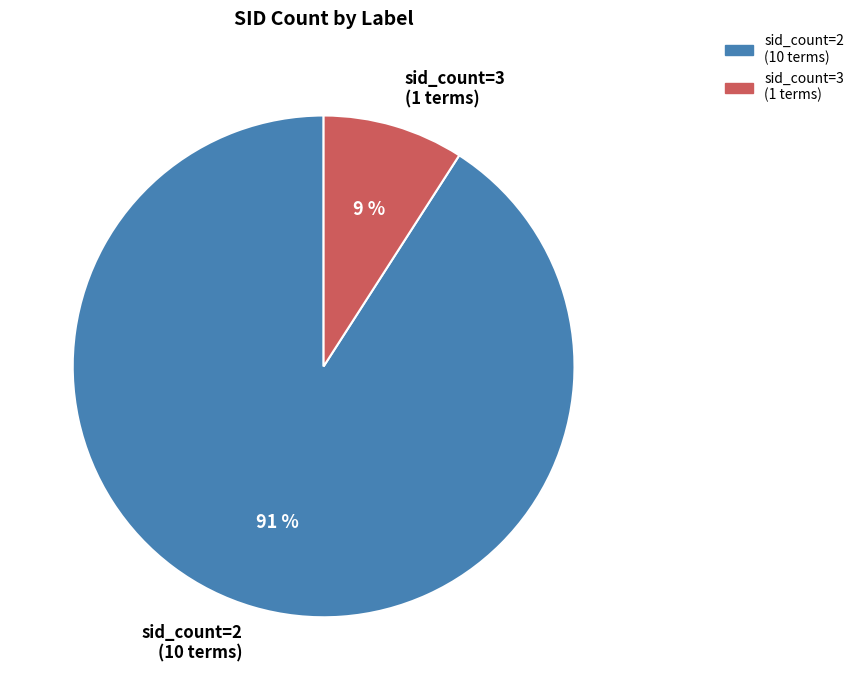

What is the majority slice?

sid_count=2 (10 terms)